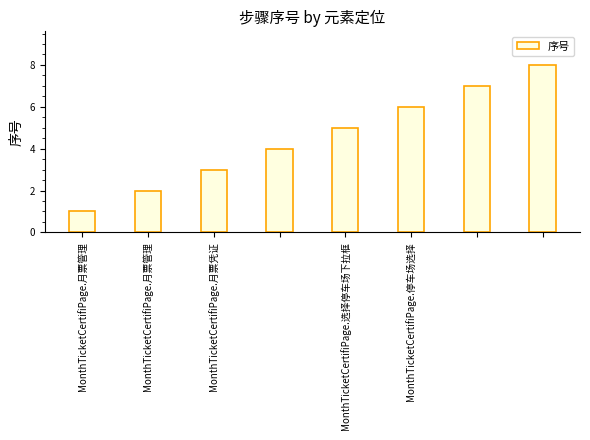

What is the difference between the second highest and second lowest values?

5